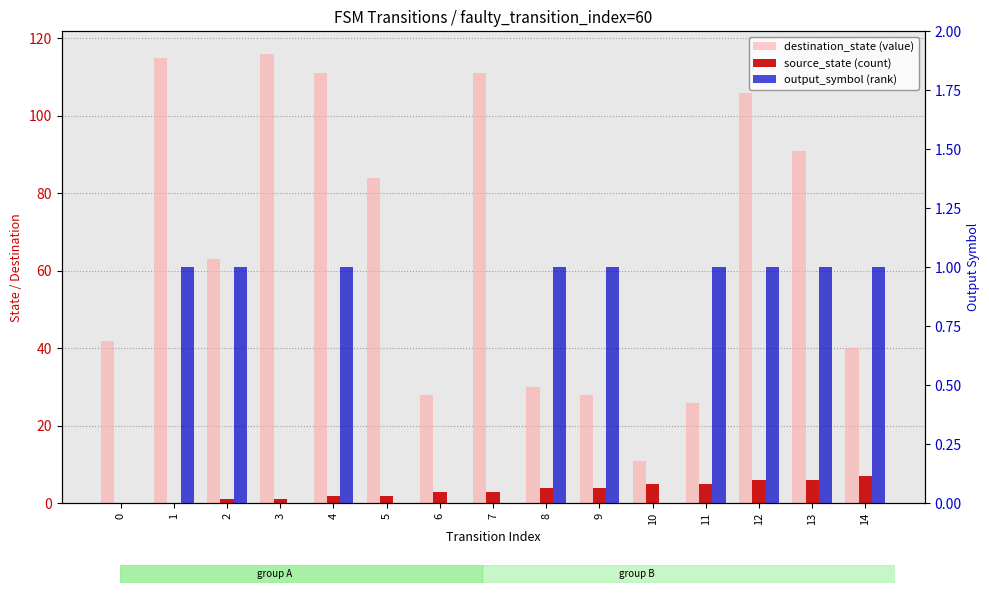

Rank the series at 10 from lowest to highest value.

output_symbol (rank), source_state (count), destination_state (value)